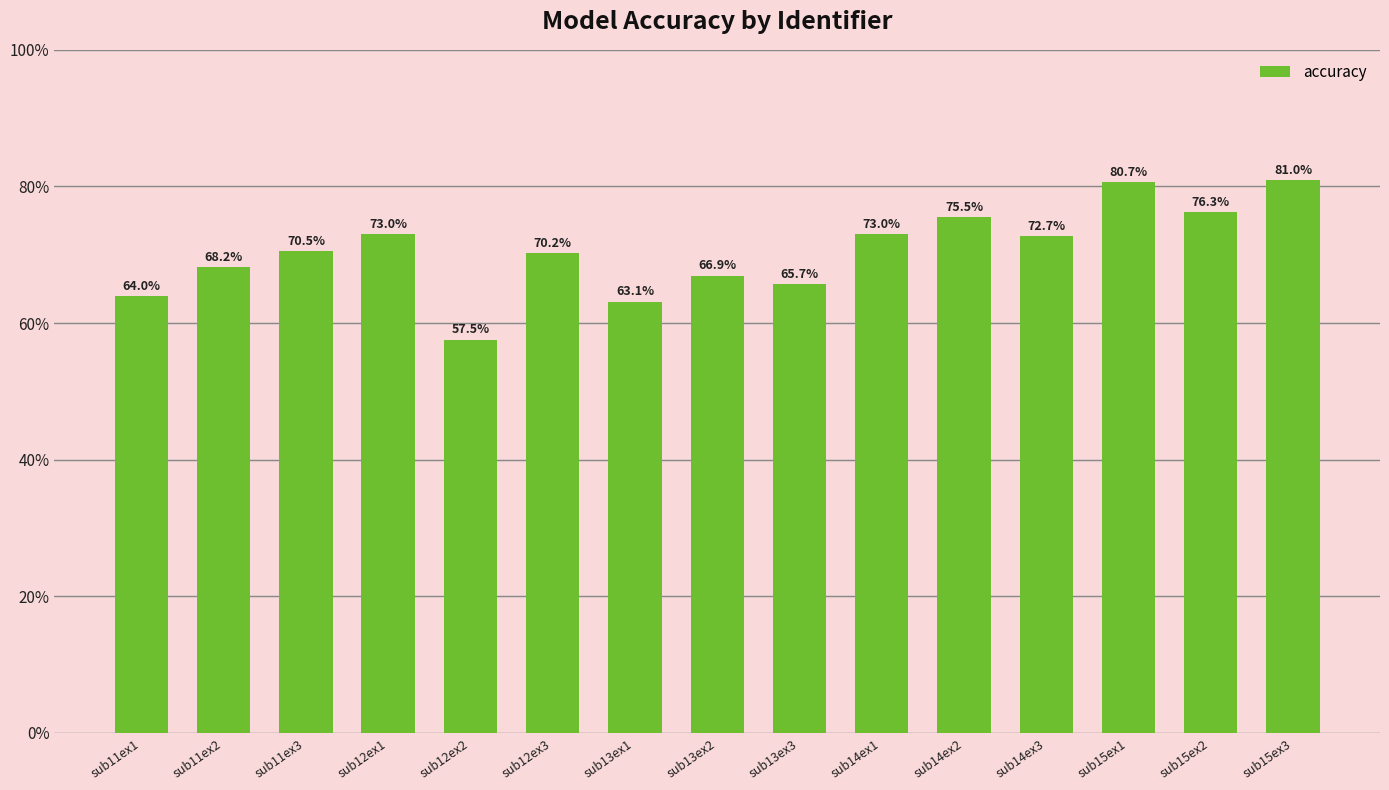

How many distinct data groups are displayed?

1